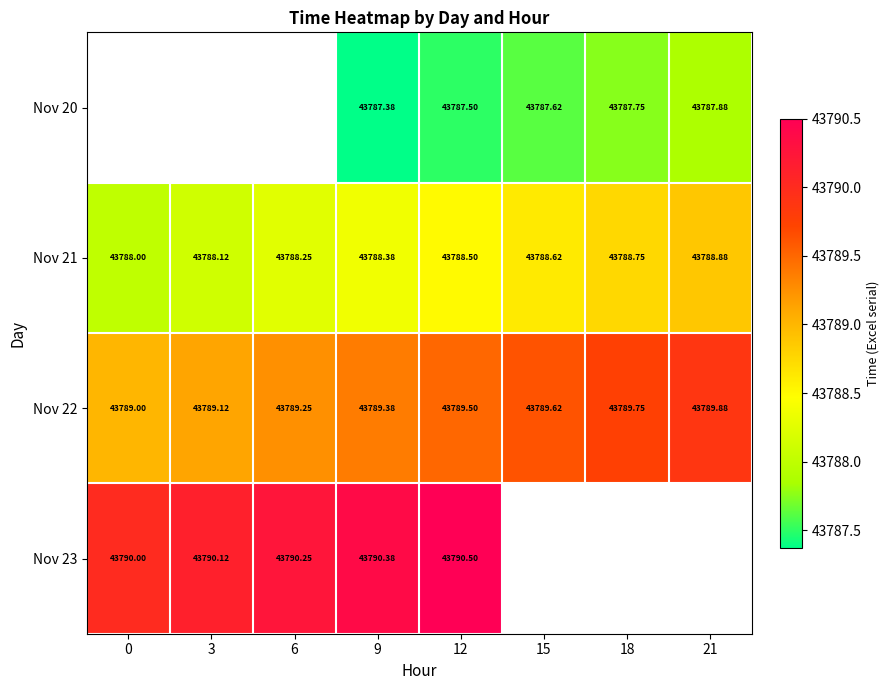

Which has a higher value, 21 or 15?

21